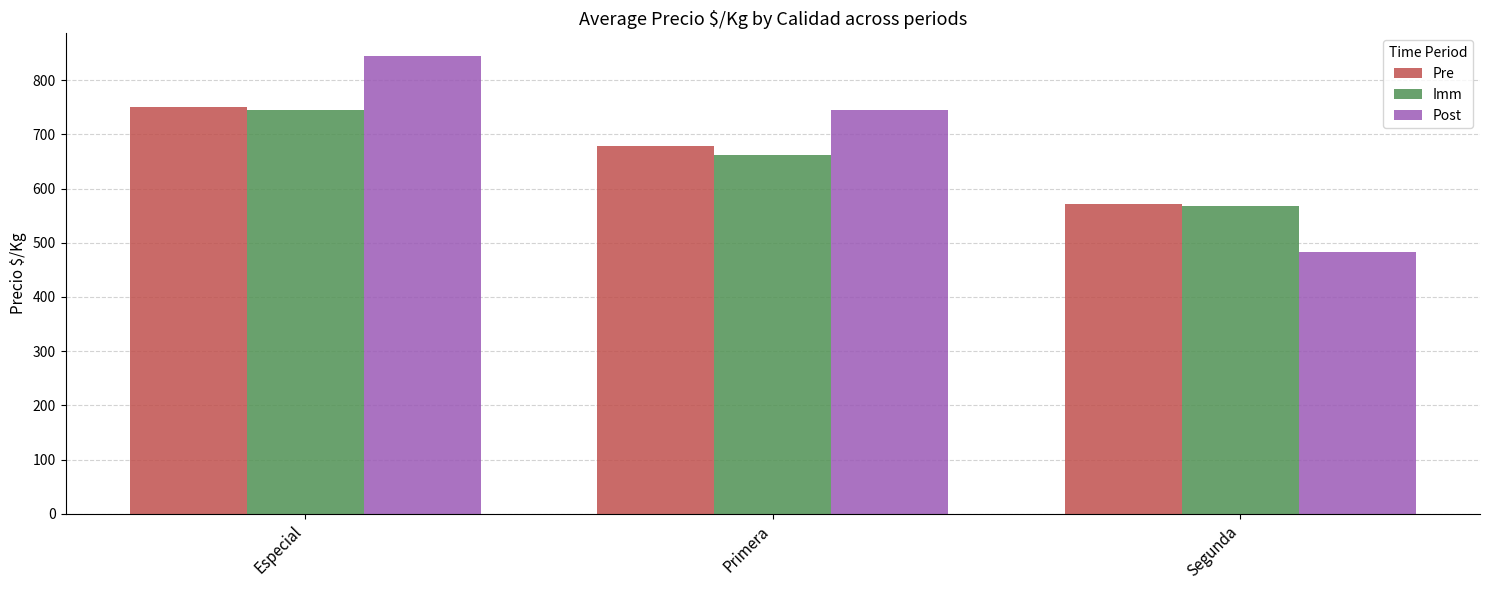

Which series has the largest range (max minus min)?

Post